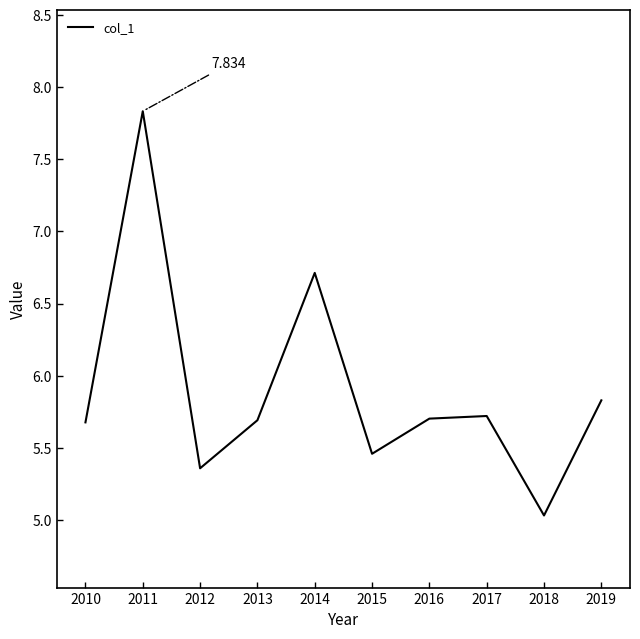

What is the value of the 1st point from the left?

5.7